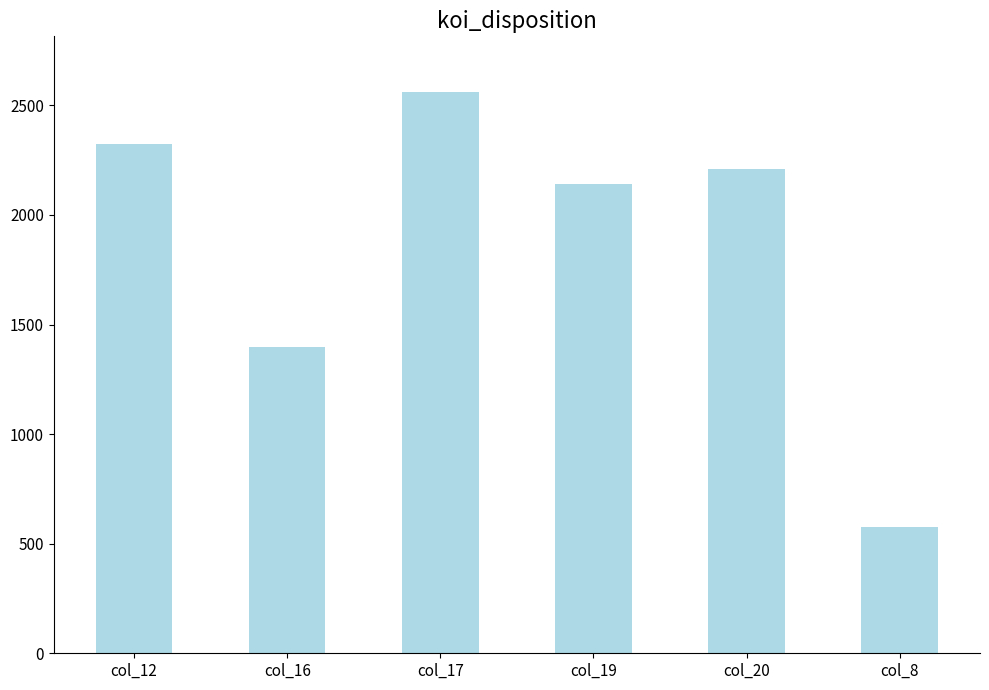

Reading right to left, extract all data points from this chart.

575	2211	2142	2559	1396	2322